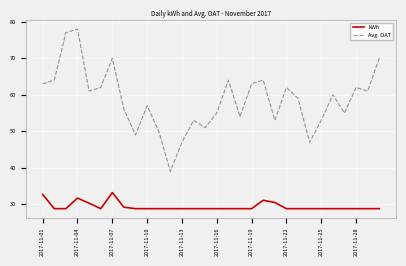

Count the number of data series in this chart.

2